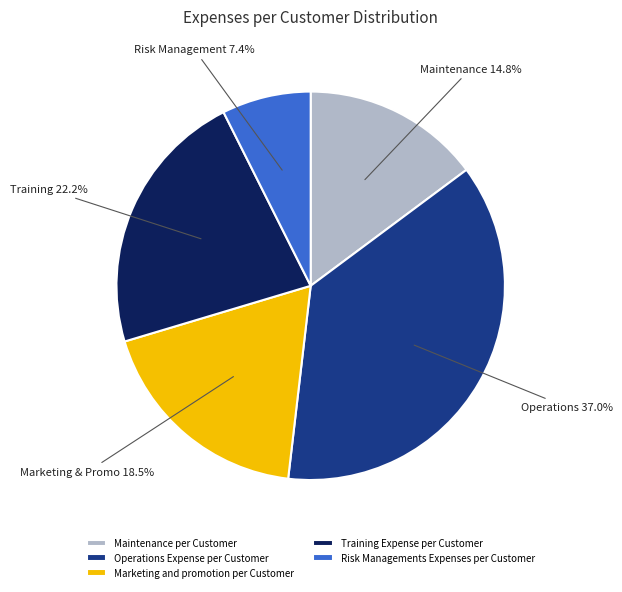

Which category has the biggest portion of the pie?

Operations Expense per Customer